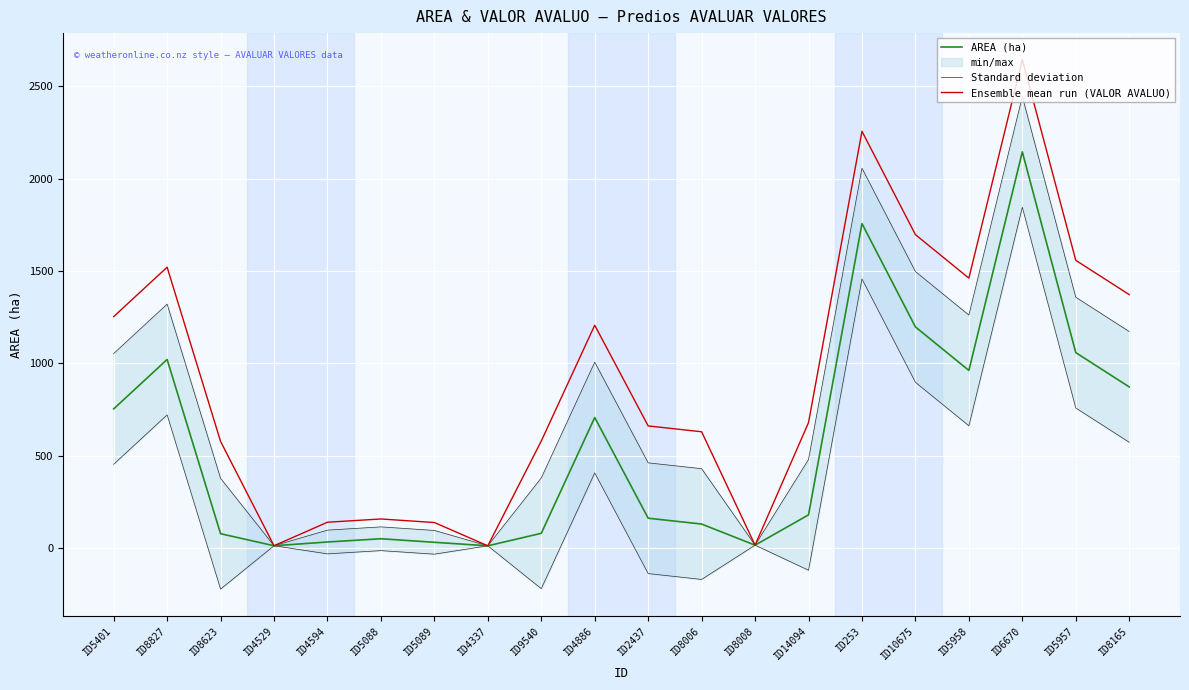

What is the minimum value for Ensemble mean run (VALOR AVALUO)?

11.2